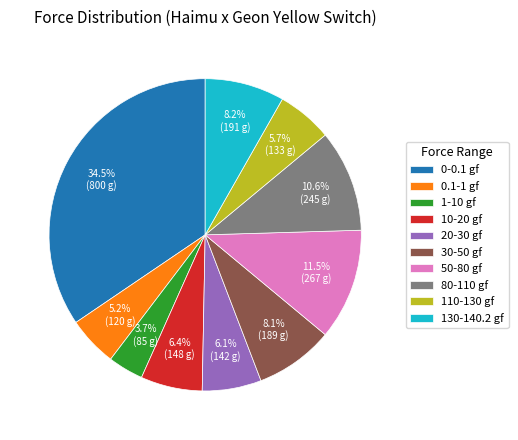

Which slice is the largest?

0-0.1 gf